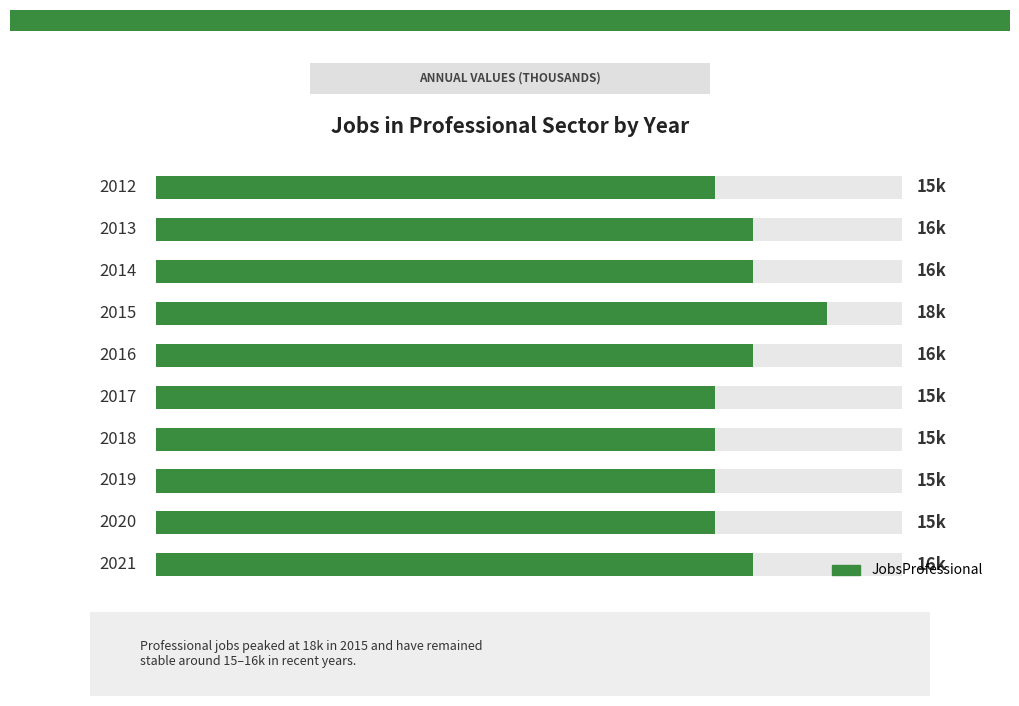

List the labels in order of value, largest first.

3, 1, 2, 4, 9, 0, 5, 6, 7, 8